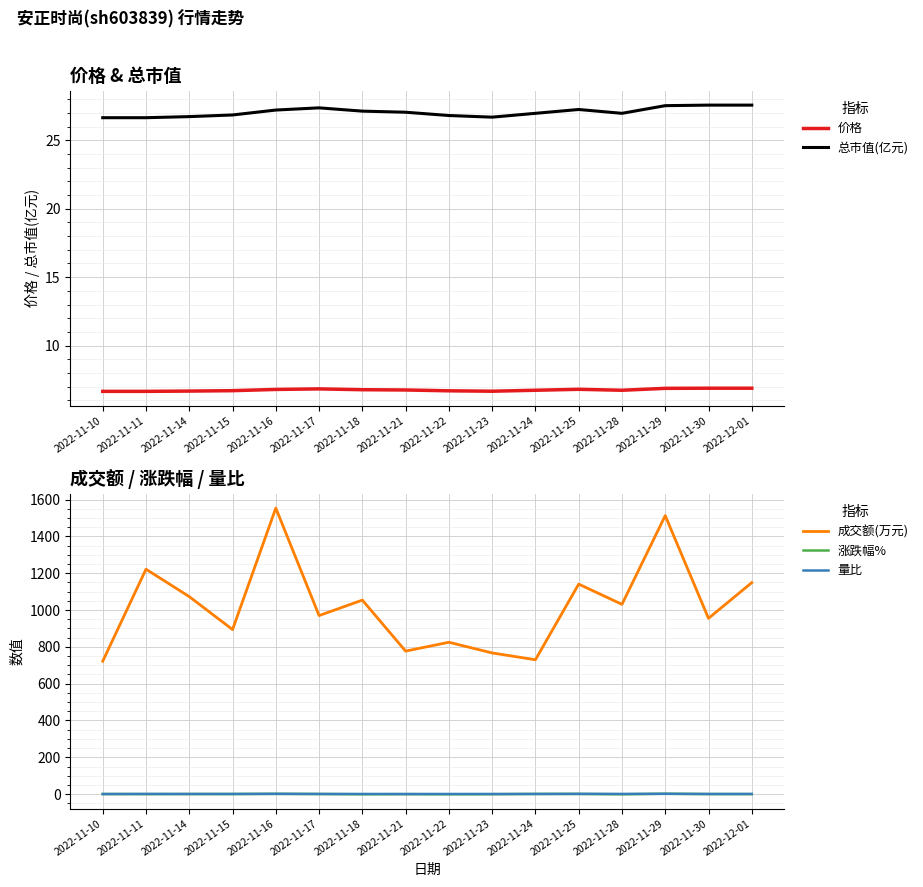

Reading left to right, what are all the values shown in this chart?

价格: 2022-11-10=6.7	2022-11-11=6.7	2022-11-14=6.7	2022-11-15=6.7	2022-11-16=6.8	2022-11-17=6.8	2022-11-18=6.8	2022-11-21=6.8	2022-11-22=6.7	2022-11-23=6.7	2022-11-24=6.7	2022-11-25=6.8	2022-11-28=6.7	2022-11-29=6.9	2022-11-30=6.9	2022-12-01=6.9
总市值(亿元): 2022-11-10=26.6	2022-11-11=26.6	2022-11-14=26.7	2022-11-15=26.9	2022-11-16=27.2	2022-11-17=27.4	2022-11-18=27.1	2022-11-21=27.1	2022-11-22=26.8	2022-11-23=26.7	2022-11-24=27.0	2022-11-25=27.2	2022-11-28=27.0	2022-11-29=27.5	2022-11-30=27.6	2022-12-01=27.6
成交额(万元): 2022-11-10=722.0	2022-11-11=1222.0	2022-11-14=1073.0	2022-11-15=894.0	2022-11-16=1554.0	2022-11-17=970.0	2022-11-18=1054.0	2022-11-21=777.0	2022-11-22=825.0	2022-11-23=767.0	2022-11-24=730.0	2022-11-25=1141.0	2022-11-28=1031.0	2022-11-29=1513.0	2022-11-30=955.0	2022-12-01=1149.0
涨跌幅%: 2022-11-10=0.5	2022-11-11=0.0	2022-11-14=0.3	2022-11-15=0.5	2022-11-16=1.3	2022-11-17=0.6	2022-11-18=-0.9	2022-11-21=-0.3	2022-11-22=-0.9	2022-11-23=-0.5	2022-11-24=1.1	2022-11-25=1.0	2022-11-28=-1.0	2022-11-29=2.1	2022-11-30=0.1	2022-12-01=0.0
量比: 2022-11-10=0.6	2022-11-11=1.1	2022-11-14=0.9	2022-11-15=0.9	2022-11-16=1.6	2022-11-17=0.9	2022-11-18=0.9	2022-11-21=0.7	2022-11-22=0.8	2022-11-23=0.8	2022-11-24=0.8	2022-11-25=1.4	2022-11-28=1.2	2022-11-29=1.7	2022-11-30=0.9	2022-12-01=1.1